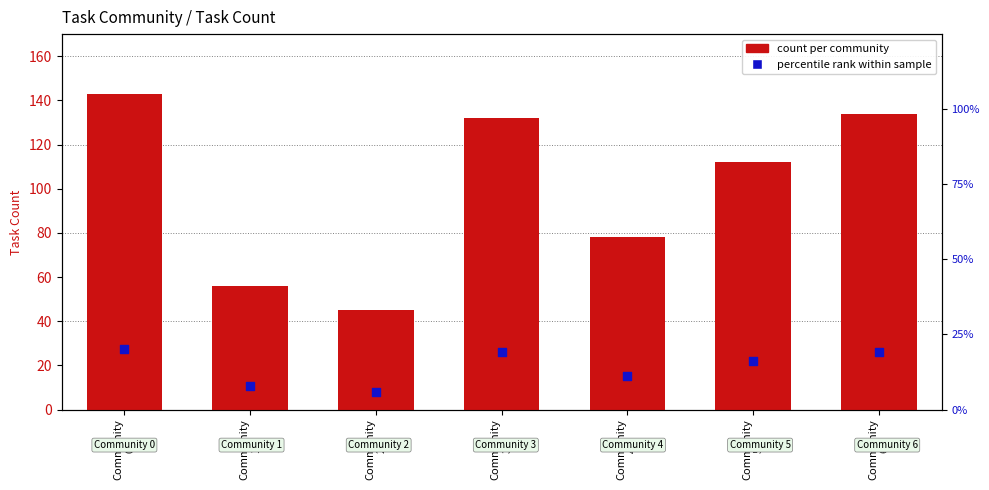

What are all the series names shown in the legend?

count per community, percentile rank within sample